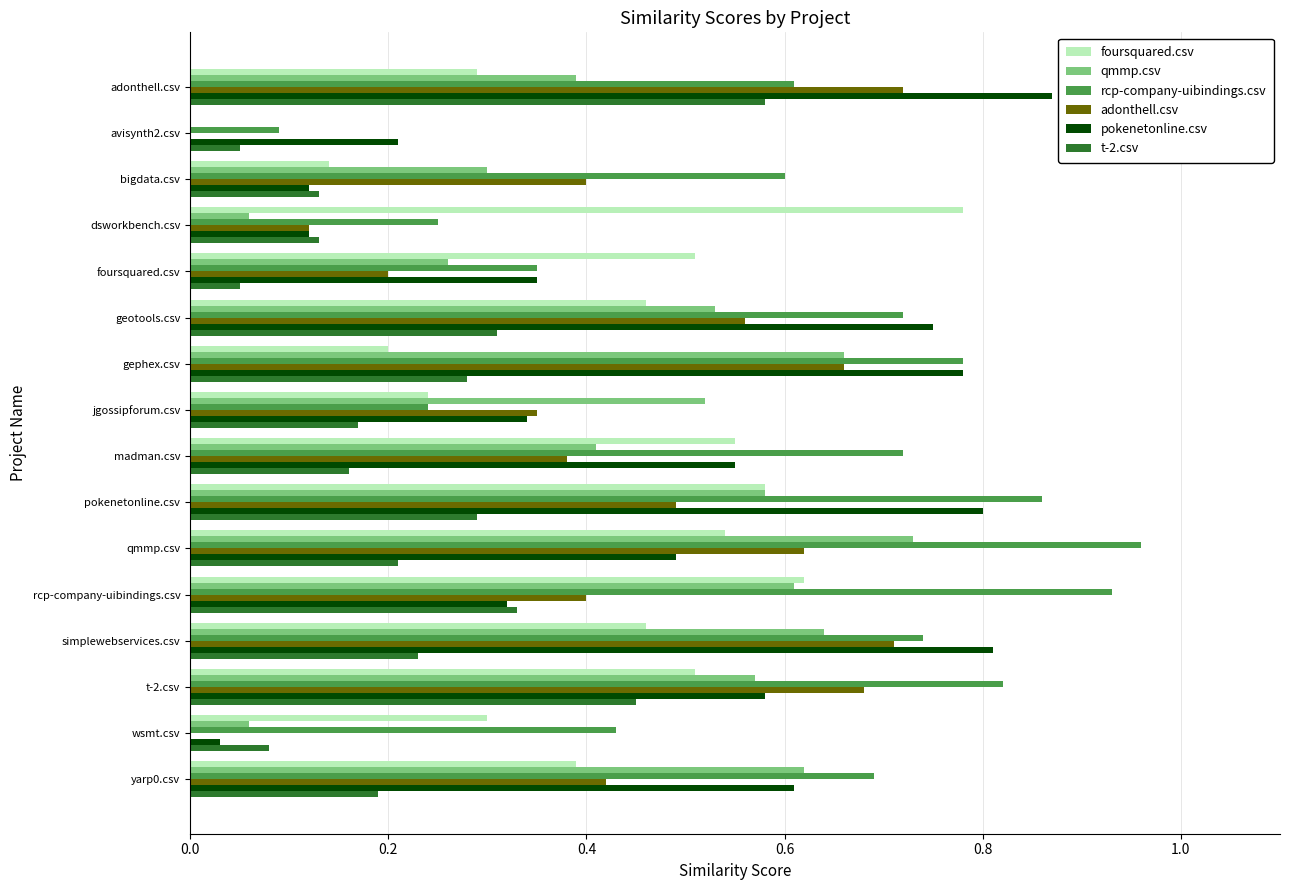

What is the total value across all series at bigdata.csv?

1.7